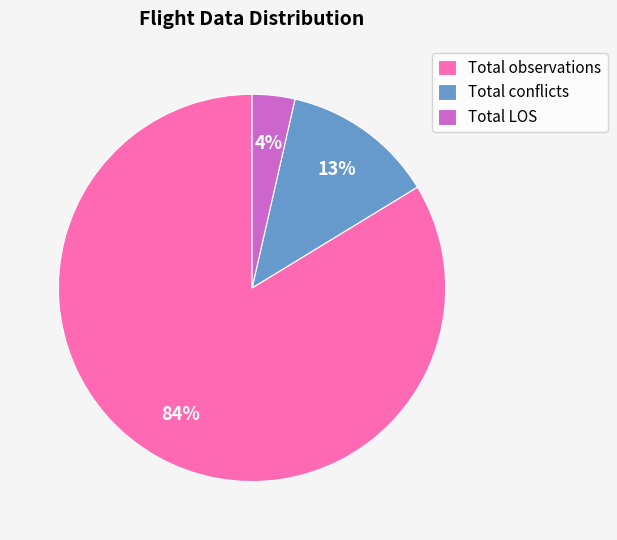

Do Total conflicts and Total LOS together represent more than half of the pie?

No